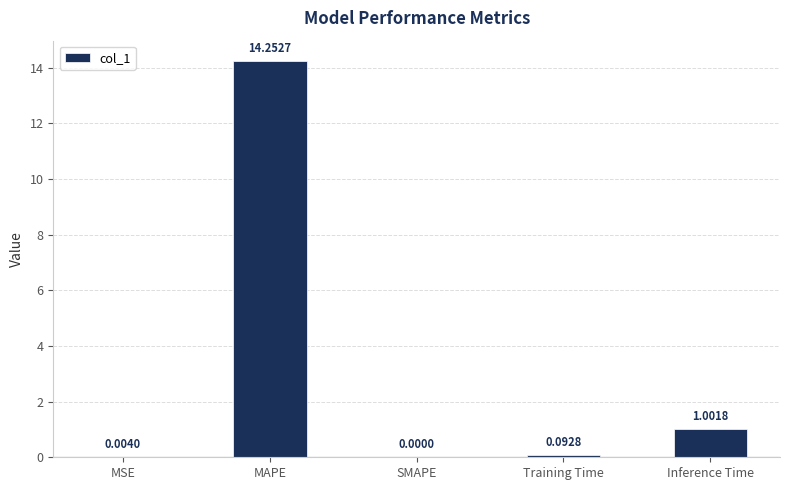

What is the change in value from SMAPE to Inference Time?

+1.0